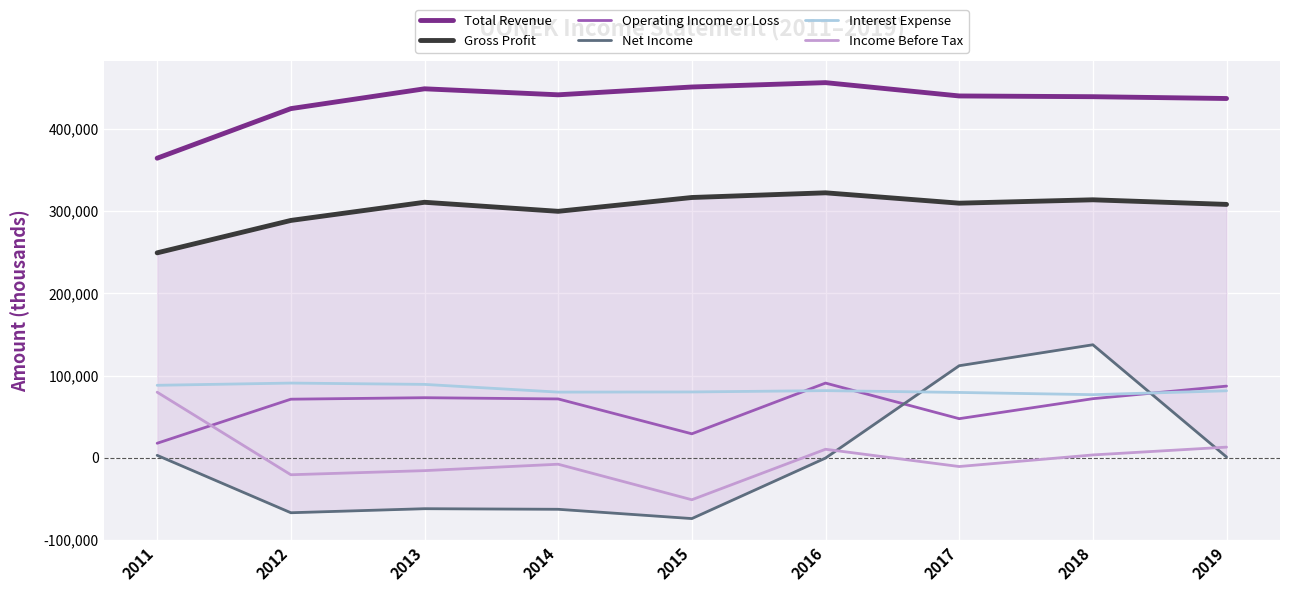

How many data points in Interest Expense are above 81400?

4